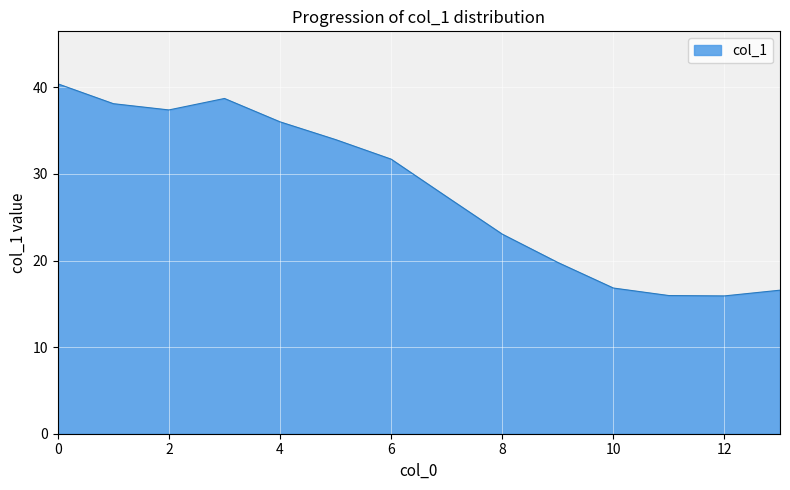

What is the difference between the maximum and minimum values?

24.5